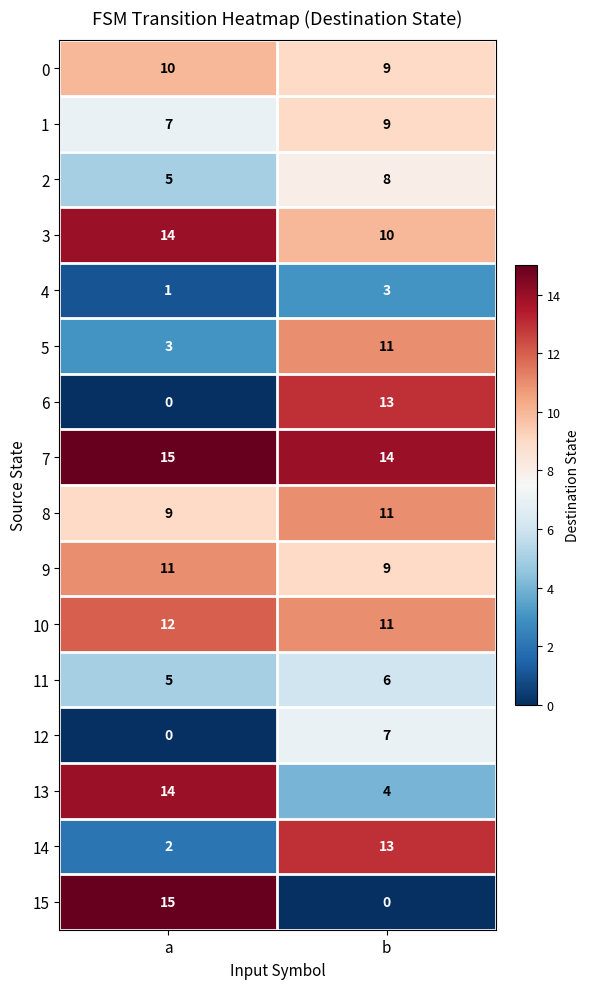

What is the sum of the 9 values at a and b?

20